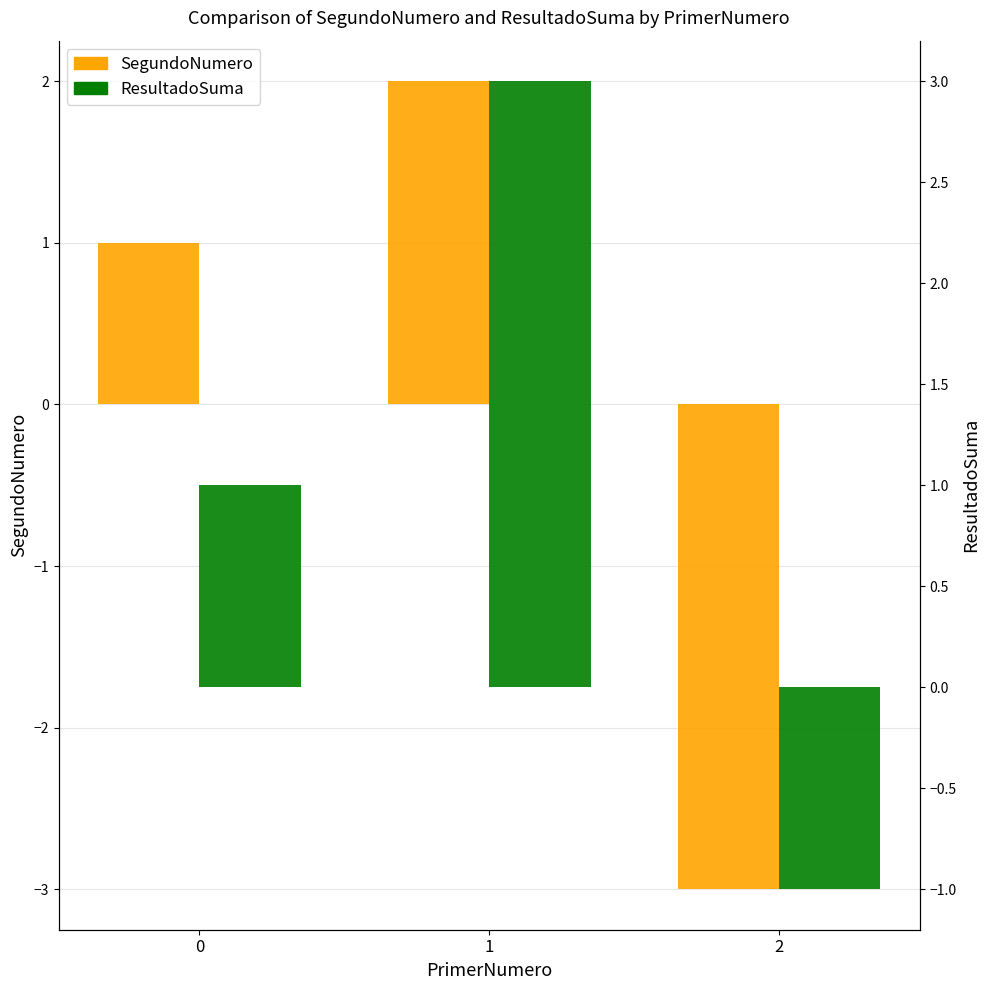

Are the bars grouped side by side (vs. stacked)?

Yes